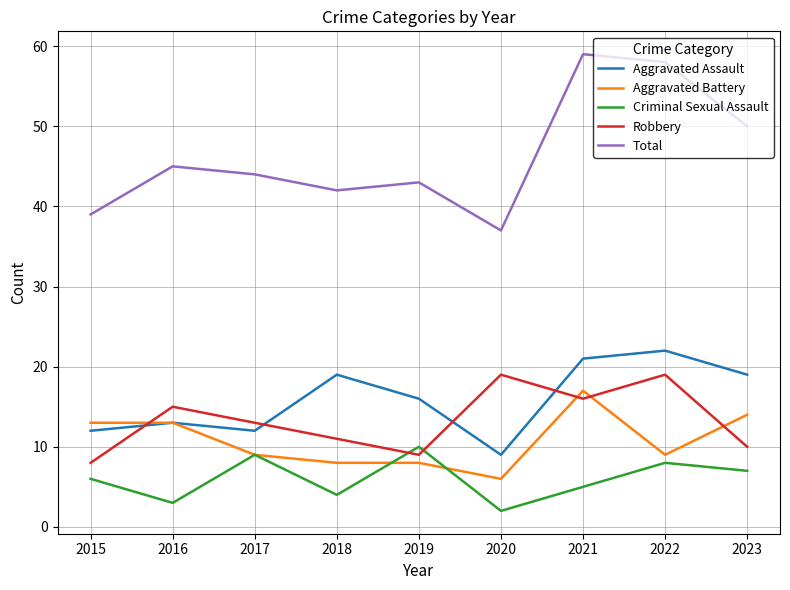

How many interior local peaks does the Aggravated Assault series have?

3